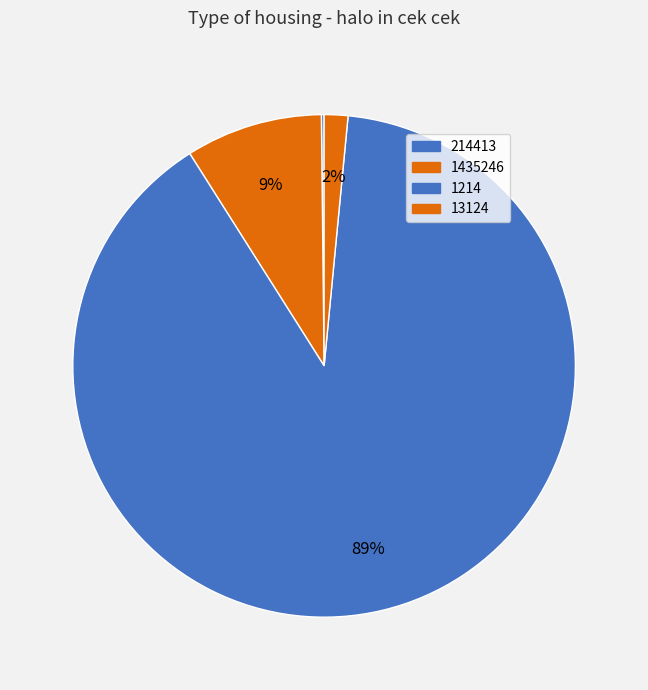

Which has a higher value, 1435246 or 13124?

1435246